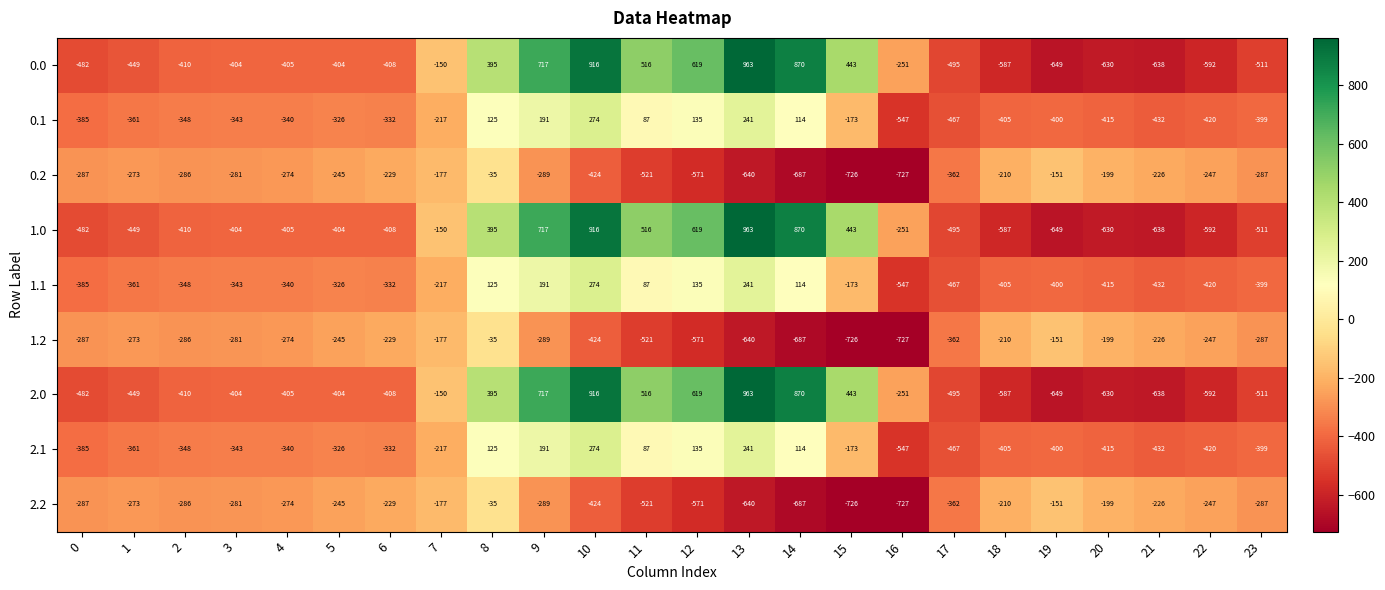

At which label does 1.1 first exceed -340?

5